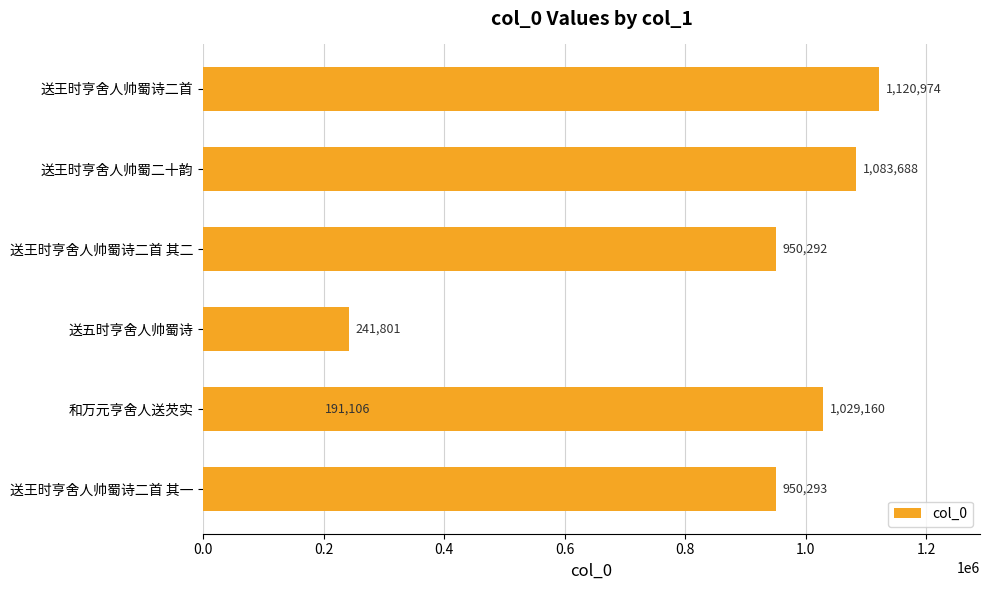

True or false: the data shows 283660 at 0.6.

False